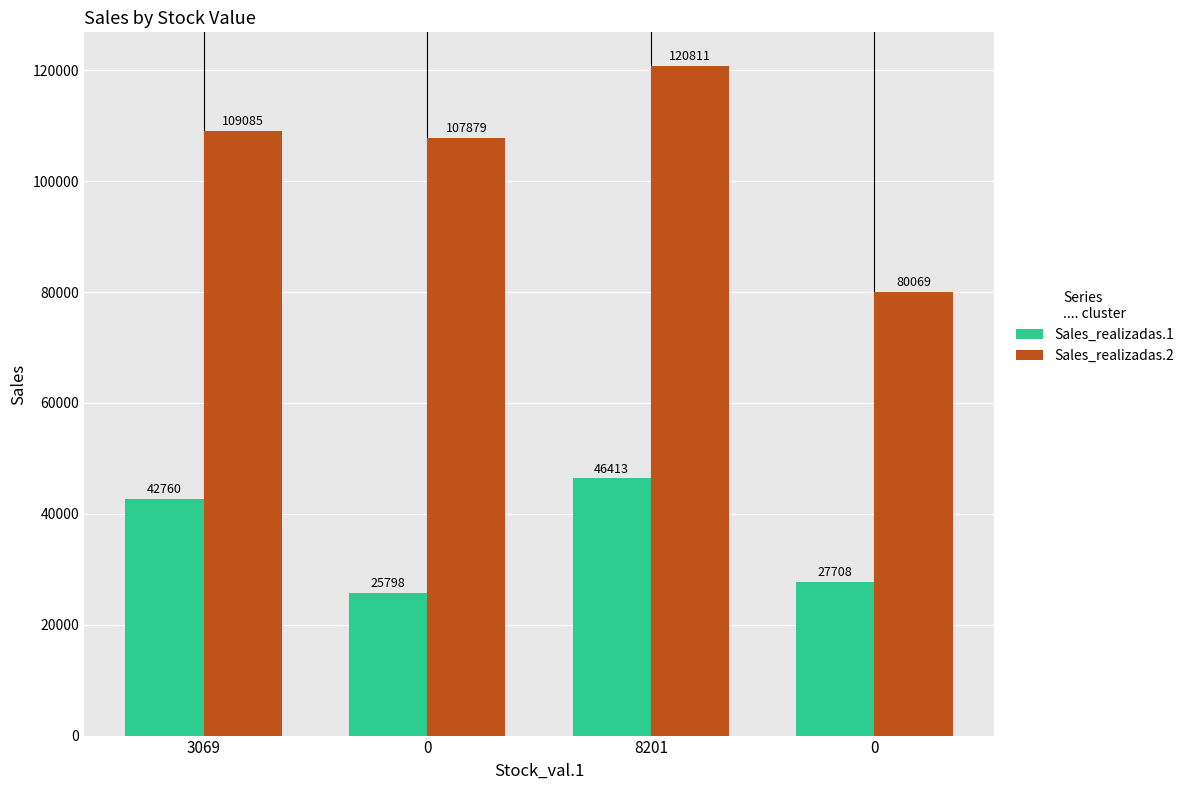

How many groups of bars are there?

4